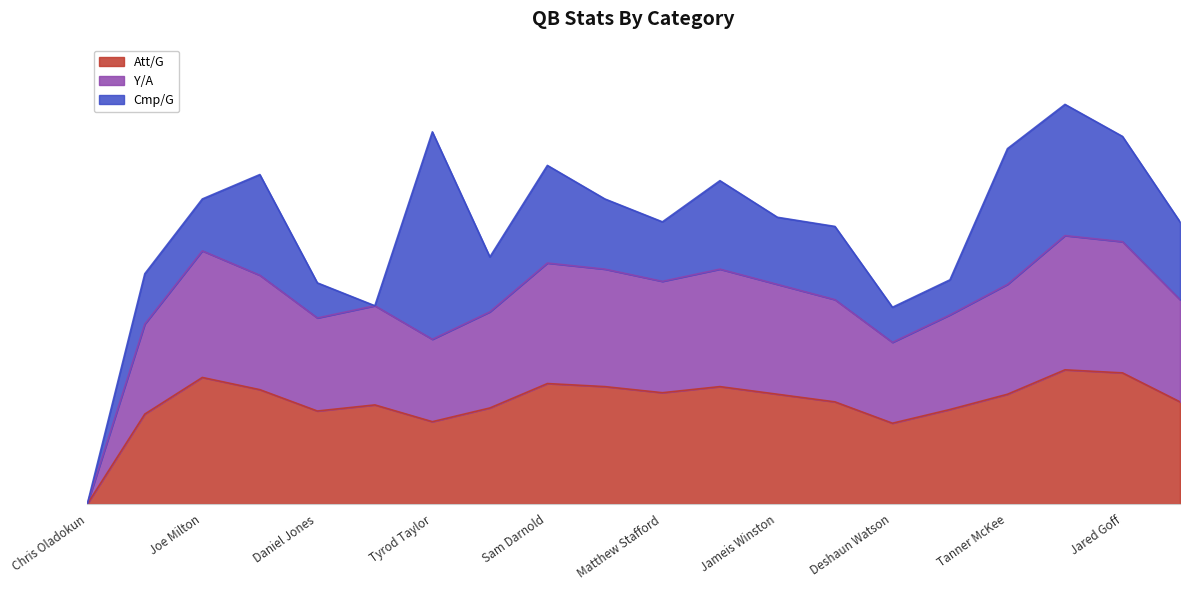

What is the label of the 3rd point from the right?

Lamar Jackson